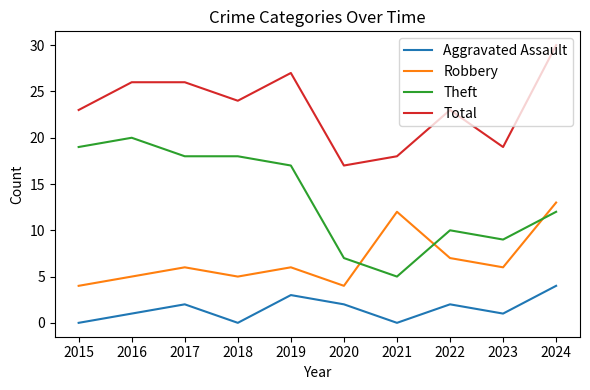

What are all the series names shown in the legend?

Aggravated Assault, Robbery, Theft, Total